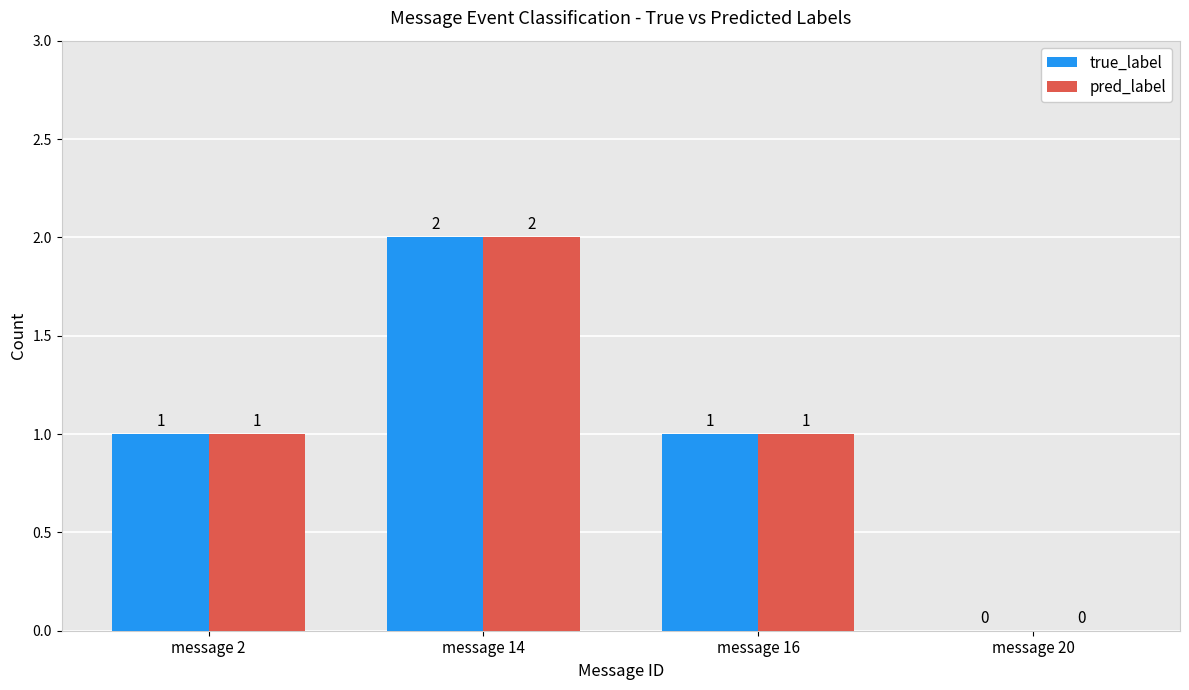

What is the approximate value of true_label at message 16?

1